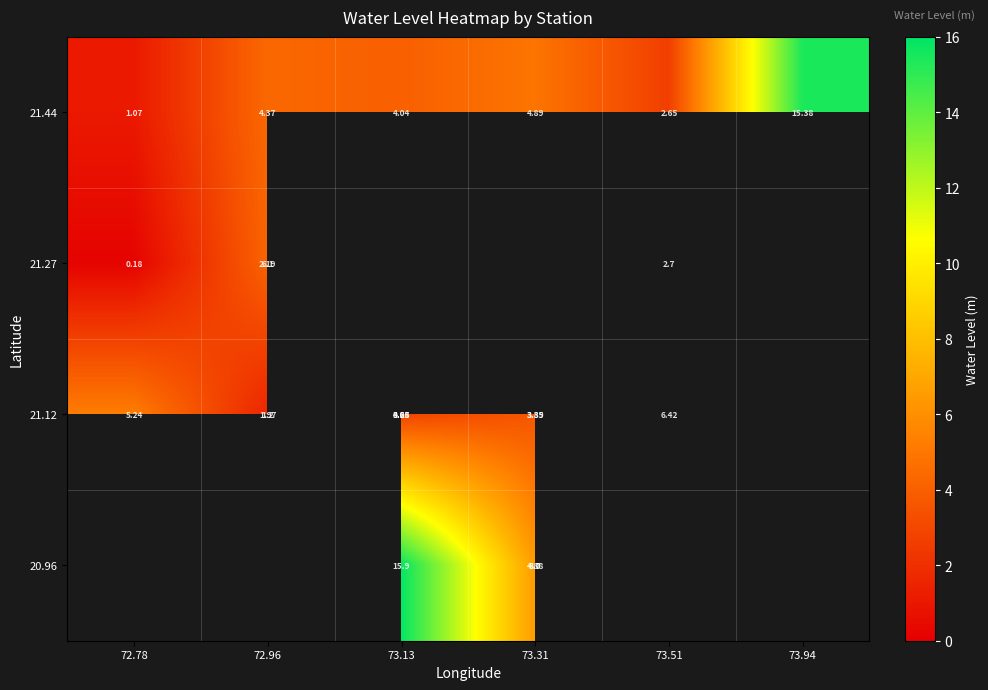

What is the minimum value shown in the chart?

0.2